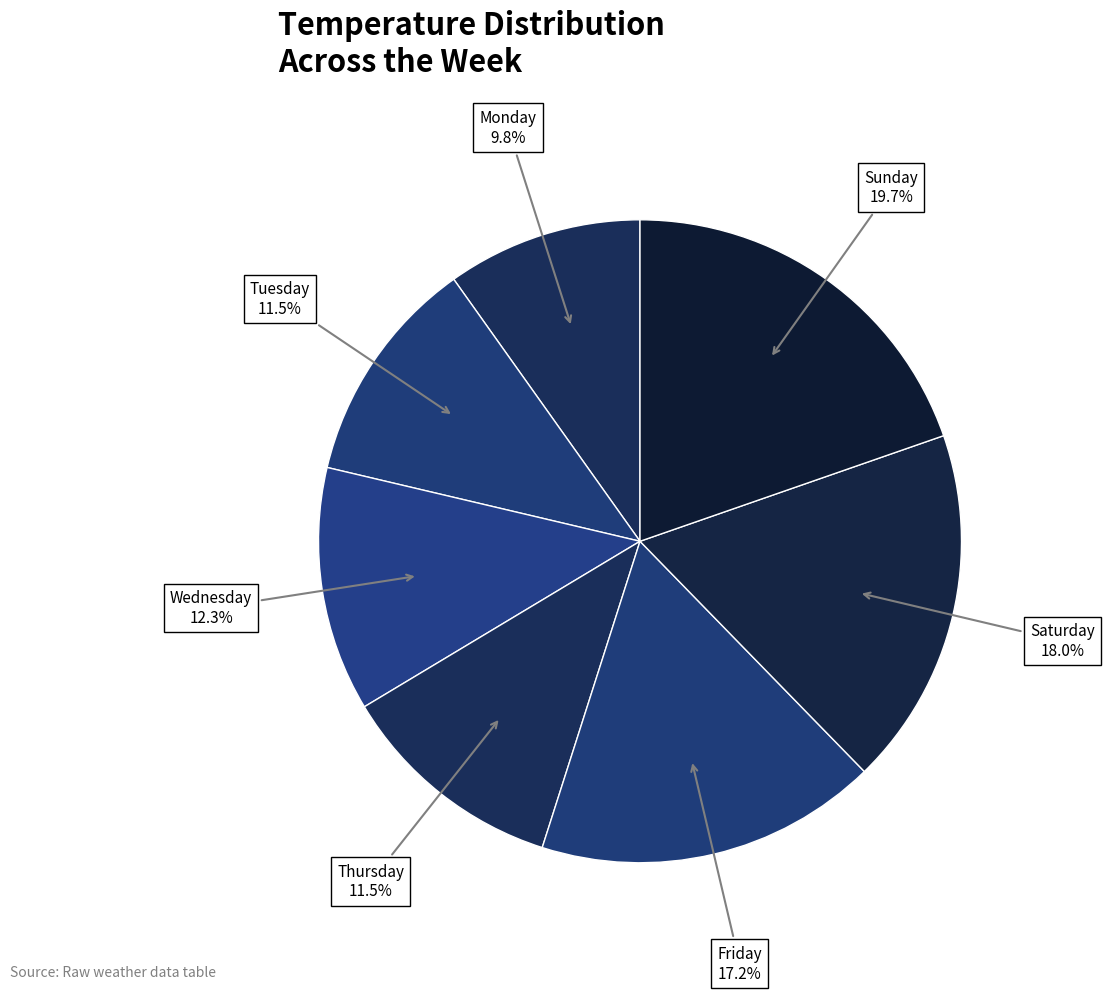

To the nearest percent, what is the average slice percentage?

14%